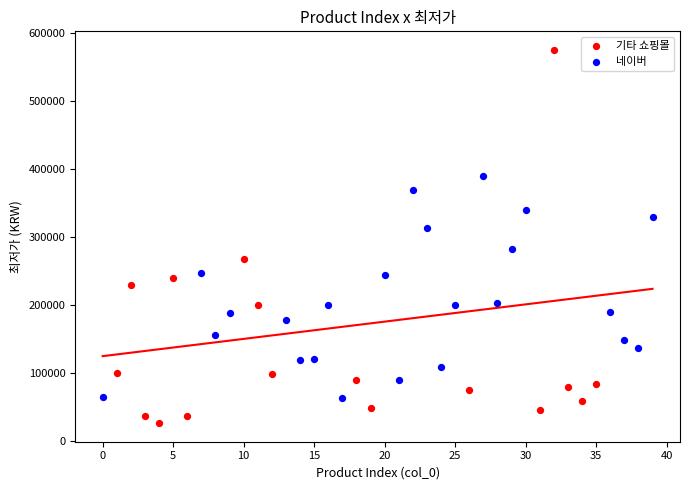

Which series reaches the maximum Y coordinate?

기타 쇼핑몰